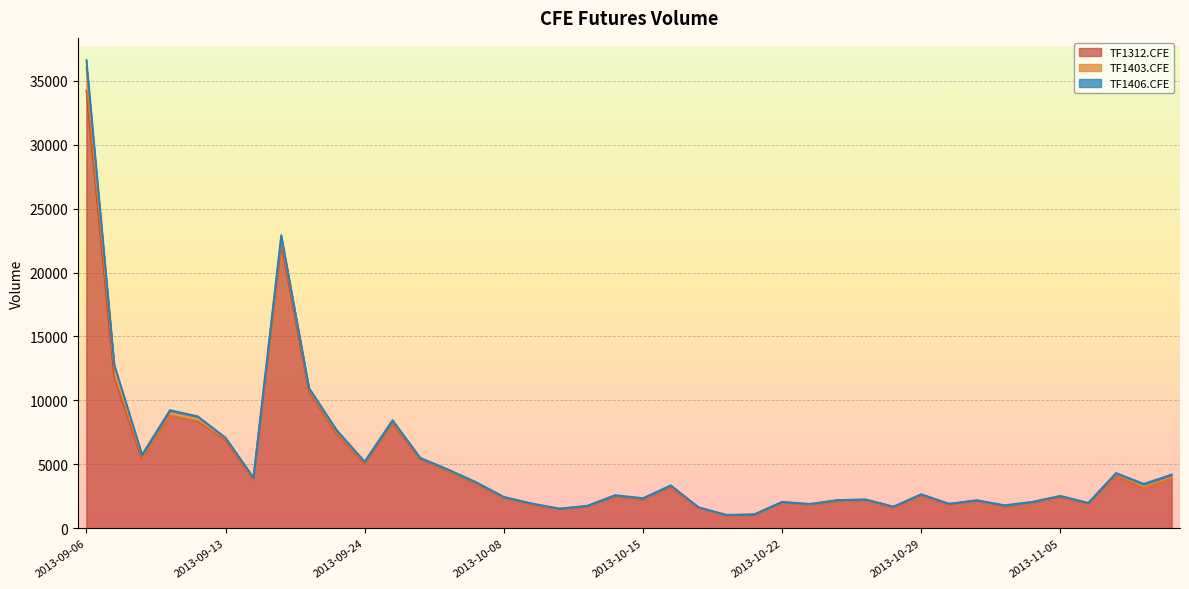

Which category has the highest value in the TF1312.CFE series?

2013-09-06